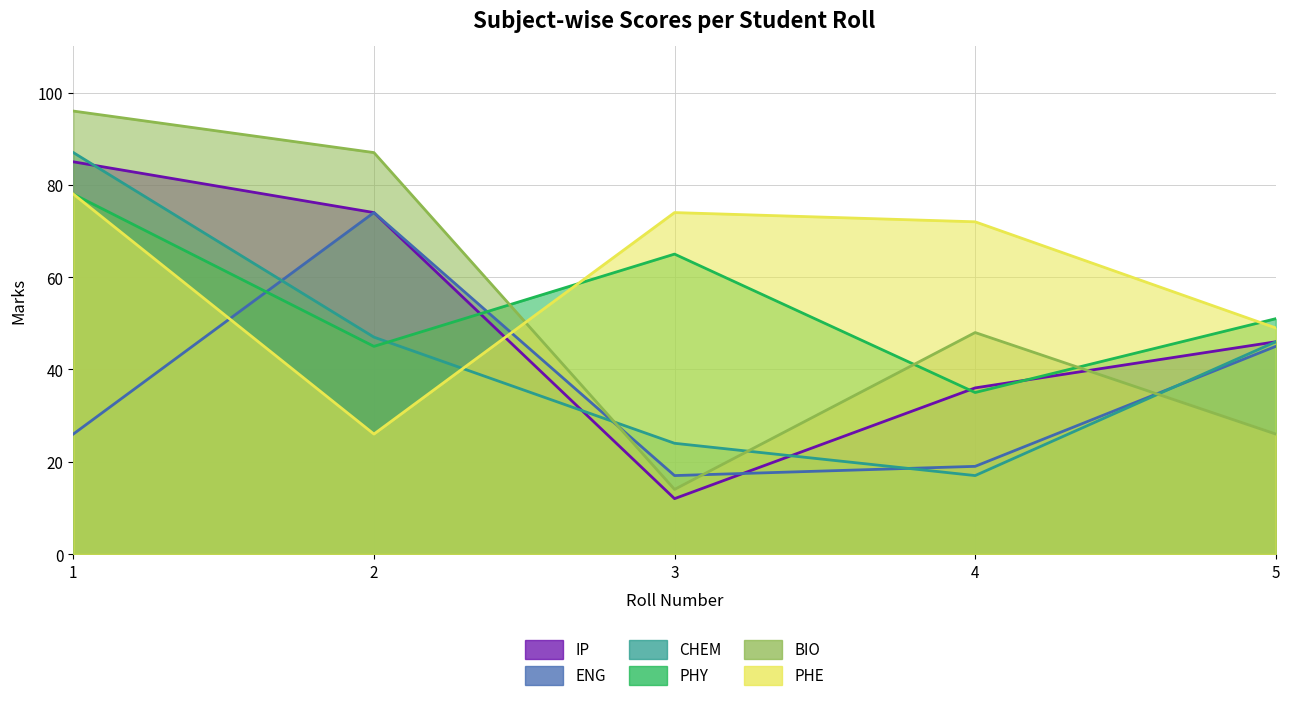

Which series has the largest total across all categories?

PHE